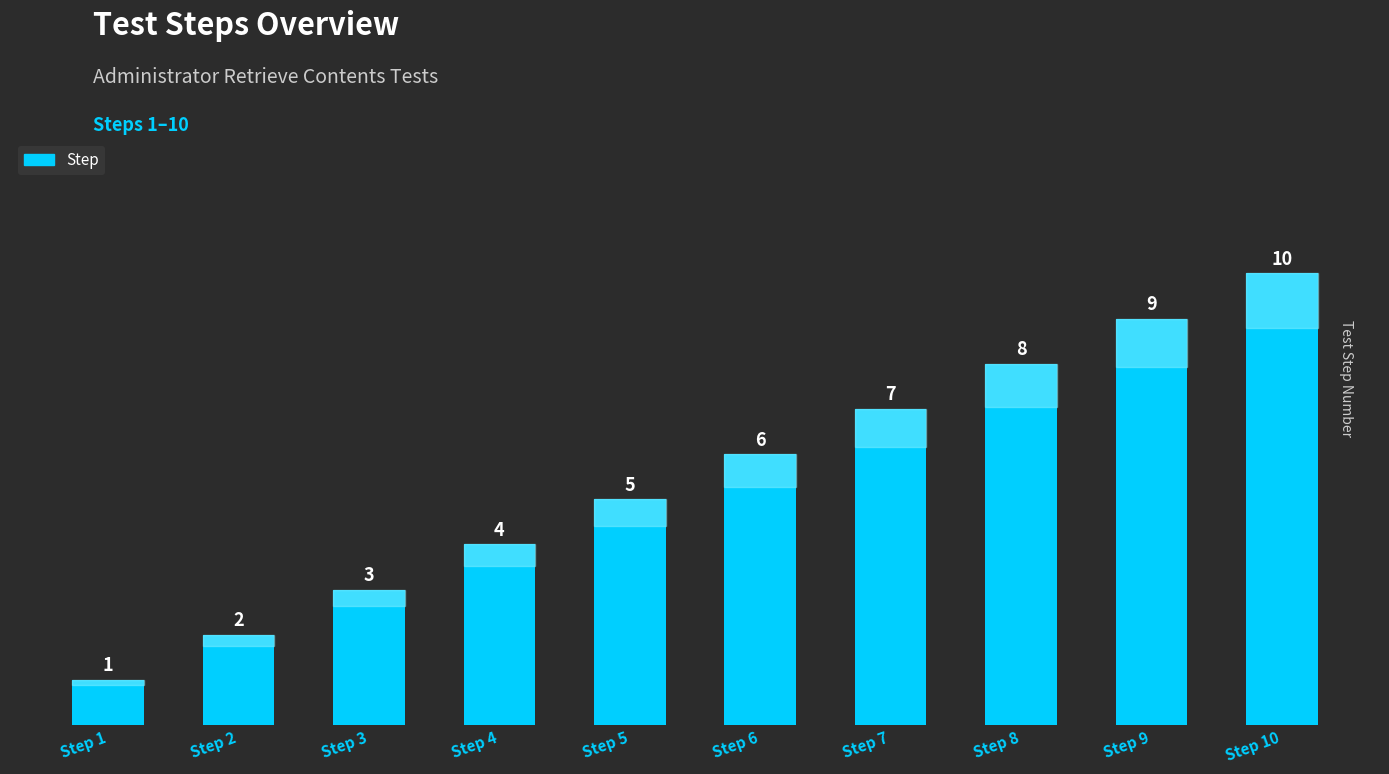

Which label corresponds to the largest value in the chart?

Step 10